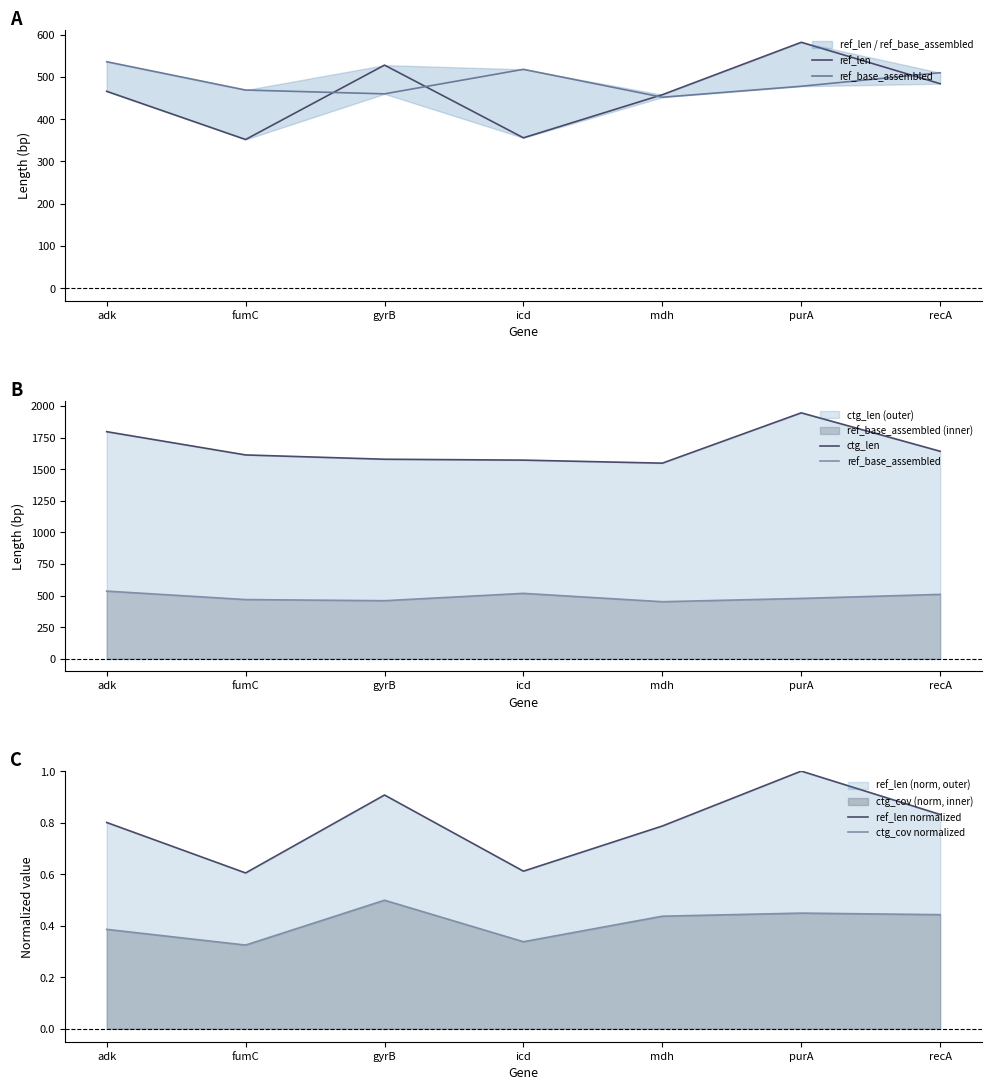

Which series changed the most between adk and recA?

ctg_len